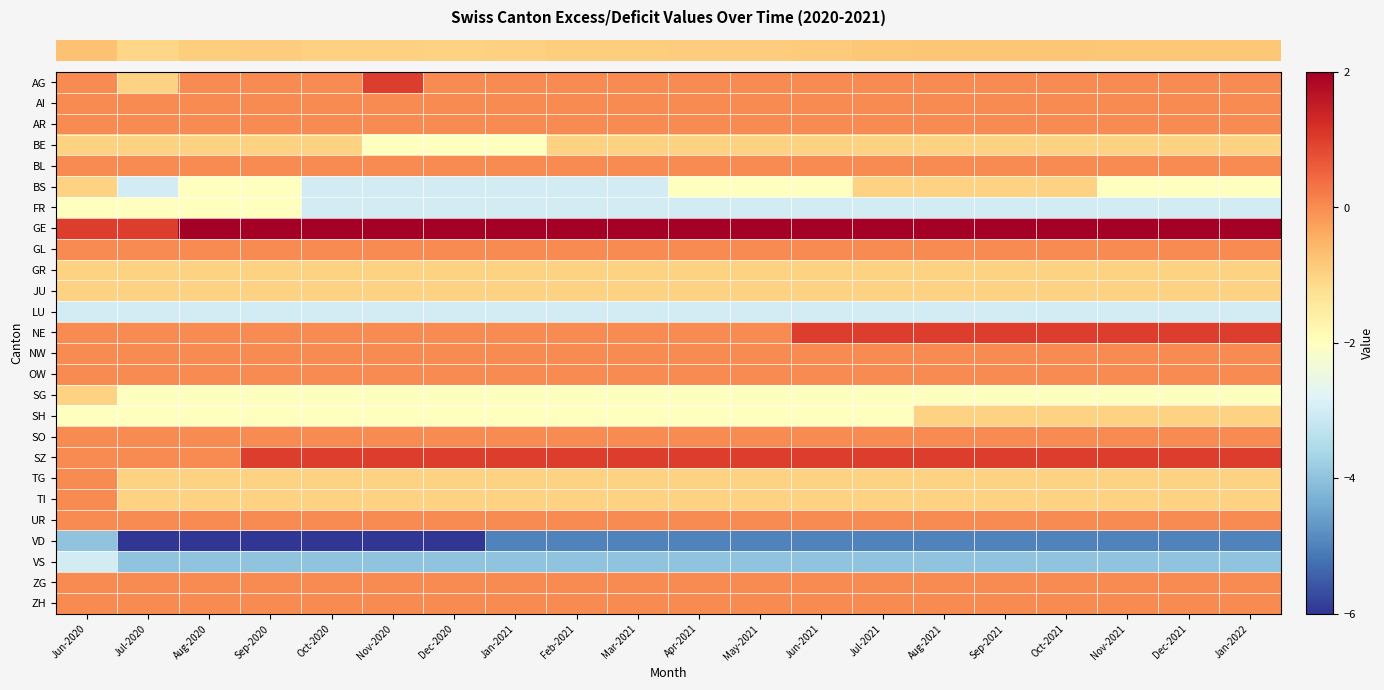

Reading right to left, list all the values displayed in this chart.

row_0: Jan-2022=0	Dec-2021=0	Nov-2021=0	Oct-2021=0	Sep-2021=0	Aug-2021=0	Jul-2021=0	Jun-2021=0	May-2021=0	Apr-2021=0	Mar-2021=0	Feb-2021=0	Jan-2021=0	Dec-2020=0	Nov-2020=1	Oct-2020=0	Sep-2020=0	Aug-2020=0	Jul-2020=-1	Jun-2020=0
row_1: Jan-2022=0	Dec-2021=0	Nov-2021=0	Oct-2021=0	Sep-2021=0	Aug-2021=0	Jul-2021=0	Jun-2021=0	May-2021=0	Apr-2021=0	Mar-2021=0	Feb-2021=0	Jan-2021=0	Dec-2020=0	Nov-2020=0	Oct-2020=0	Sep-2020=0	Aug-2020=0	Jul-2020=0	Jun-2020=0
row_2: Jan-2022=0	Dec-2021=0	Nov-2021=0	Oct-2021=0	Sep-2021=0	Aug-2021=0	Jul-2021=0	Jun-2021=0	May-2021=0	Apr-2021=0	Mar-2021=0	Feb-2021=0	Jan-2021=0	Dec-2020=0	Nov-2020=0	Oct-2020=0	Sep-2020=0	Aug-2020=0	Jul-2020=0	Jun-2020=0
row_3: Jan-2022=-1	Dec-2021=-1	Nov-2021=-1	Oct-2021=-1	Sep-2021=-1	Aug-2021=-1	Jul-2021=-1	Jun-2021=-1	May-2021=-1	Apr-2021=-1	Mar-2021=-1	Feb-2021=-1	Jan-2021=-2	Dec-2020=-2	Nov-2020=-2	Oct-2020=-1	Sep-2020=-1	Aug-2020=-1	Jul-2020=-1	Jun-2020=-1
row_4: Jan-2022=0	Dec-2021=0	Nov-2021=0	Oct-2021=0	Sep-2021=0	Aug-2021=0	Jul-2021=0	Jun-2021=0	May-2021=0	Apr-2021=0	Mar-2021=0	Feb-2021=0	Jan-2021=0	Dec-2020=0	Nov-2020=0	Oct-2020=0	Sep-2020=0	Aug-2020=0	Jul-2020=0	Jun-2020=0
row_5: Jan-2022=-2	Dec-2021=-2	Nov-2021=-2	Oct-2021=-1	Sep-2021=-1	Aug-2021=-1	Jul-2021=-1	Jun-2021=-2	May-2021=-2	Apr-2021=-2	Mar-2021=-3	Feb-2021=-3	Jan-2021=-3	Dec-2020=-3	Nov-2020=-3	Oct-2020=-3	Sep-2020=-2	Aug-2020=-2	Jul-2020=-3	Jun-2020=-1
row_6: Jan-2022=-3	Dec-2021=-3	Nov-2021=-3	Oct-2021=-3	Sep-2021=-3	Aug-2021=-3	Jul-2021=-3	Jun-2021=-3	May-2021=-3	Apr-2021=-3	Mar-2021=-3	Feb-2021=-3	Jan-2021=-3	Dec-2020=-3	Nov-2020=-3	Oct-2020=-3	Sep-2020=-2	Aug-2020=-2	Jul-2020=-2	Jun-2020=-2
row_7: Jan-2022=2	Dec-2021=2	Nov-2021=2	Oct-2021=2	Sep-2021=2	Aug-2021=2	Jul-2021=2	Jun-2021=2	May-2021=2	Apr-2021=2	Mar-2021=2	Feb-2021=2	Jan-2021=2	Dec-2020=2	Nov-2020=2	Oct-2020=2	Sep-2020=2	Aug-2020=2	Jul-2020=1	Jun-2020=1
row_8: Jan-2022=0	Dec-2021=0	Nov-2021=0	Oct-2021=0	Sep-2021=0	Aug-2021=0	Jul-2021=0	Jun-2021=0	May-2021=0	Apr-2021=0	Mar-2021=0	Feb-2021=0	Jan-2021=0	Dec-2020=0	Nov-2020=0	Oct-2020=0	Sep-2020=0	Aug-2020=0	Jul-2020=0	Jun-2020=0
row_9: Jan-2022=-1	Dec-2021=-1	Nov-2021=-1	Oct-2021=-1	Sep-2021=-1	Aug-2021=-1	Jul-2021=-1	Jun-2021=-1	May-2021=-1	Apr-2021=-1	Mar-2021=-1	Feb-2021=-1	Jan-2021=-1	Dec-2020=-1	Nov-2020=-1	Oct-2020=-1	Sep-2020=-1	Aug-2020=-1	Jul-2020=-1	Jun-2020=-1
row_10: Jan-2022=-1	Dec-2021=-1	Nov-2021=-1	Oct-2021=-1	Sep-2021=-1	Aug-2021=-1	Jul-2021=-1	Jun-2021=-1	May-2021=-1	Apr-2021=-1	Mar-2021=-1	Feb-2021=-1	Jan-2021=-1	Dec-2020=-1	Nov-2020=-1	Oct-2020=-1	Sep-2020=-1	Aug-2020=-1	Jul-2020=-1	Jun-2020=-1
row_11: Jan-2022=-3	Dec-2021=-3	Nov-2021=-3	Oct-2021=-3	Sep-2021=-3	Aug-2021=-3	Jul-2021=-3	Jun-2021=-3	May-2021=-3	Apr-2021=-3	Mar-2021=-3	Feb-2021=-3	Jan-2021=-3	Dec-2020=-3	Nov-2020=-3	Oct-2020=-3	Sep-2020=-3	Aug-2020=-3	Jul-2020=-3	Jun-2020=-3
row_12: Jan-2022=1	Dec-2021=1	Nov-2021=1	Oct-2021=1	Sep-2021=1	Aug-2021=1	Jul-2021=1	Jun-2021=1	May-2021=0	Apr-2021=0	Mar-2021=0	Feb-2021=0	Jan-2021=0	Dec-2020=0	Nov-2020=0	Oct-2020=0	Sep-2020=0	Aug-2020=0	Jul-2020=0	Jun-2020=0
row_13: Jan-2022=0	Dec-2021=0	Nov-2021=0	Oct-2021=0	Sep-2021=0	Aug-2021=0	Jul-2021=0	Jun-2021=0	May-2021=0	Apr-2021=0	Mar-2021=0	Feb-2021=0	Jan-2021=0	Dec-2020=0	Nov-2020=0	Oct-2020=0	Sep-2020=0	Aug-2020=0	Jul-2020=0	Jun-2020=0
row_14: Jan-2022=0	Dec-2021=0	Nov-2021=0	Oct-2021=0	Sep-2021=0	Aug-2021=0	Jul-2021=0	Jun-2021=0	May-2021=0	Apr-2021=0	Mar-2021=0	Feb-2021=0	Jan-2021=0	Dec-2020=0	Nov-2020=0	Oct-2020=0	Sep-2020=0	Aug-2020=0	Jul-2020=0	Jun-2020=0
row_15: Jan-2022=-2	Dec-2021=-2	Nov-2021=-2	Oct-2021=-2	Sep-2021=-2	Aug-2021=-2	Jul-2021=-2	Jun-2021=-2	May-2021=-2	Apr-2021=-2	Mar-2021=-2	Feb-2021=-2	Jan-2021=-2	Dec-2020=-2	Nov-2020=-2	Oct-2020=-2	Sep-2020=-2	Aug-2020=-2	Jul-2020=-2	Jun-2020=-1
row_16: Jan-2022=-1	Dec-2021=-1	Nov-2021=-1	Oct-2021=-1	Sep-2021=-1	Aug-2021=-1	Jul-2021=-2	Jun-2021=-2	May-2021=-2	Apr-2021=-2	Mar-2021=-2	Feb-2021=-2	Jan-2021=-2	Dec-2020=-2	Nov-2020=-2	Oct-2020=-2	Sep-2020=-2	Aug-2020=-2	Jul-2020=-2	Jun-2020=-2
row_17: Jan-2022=0	Dec-2021=0	Nov-2021=0	Oct-2021=0	Sep-2021=0	Aug-2021=0	Jul-2021=0	Jun-2021=0	May-2021=0	Apr-2021=0	Mar-2021=0	Feb-2021=0	Jan-2021=0	Dec-2020=0	Nov-2020=0	Oct-2020=0	Sep-2020=0	Aug-2020=0	Jul-2020=0	Jun-2020=0
row_18: Jan-2022=1	Dec-2021=1	Nov-2021=1	Oct-2021=1	Sep-2021=1	Aug-2021=1	Jul-2021=1	Jun-2021=1	May-2021=1	Apr-2021=1	Mar-2021=1	Feb-2021=1	Jan-2021=1	Dec-2020=1	Nov-2020=1	Oct-2020=1	Sep-2020=1	Aug-2020=0	Jul-2020=0	Jun-2020=0
row_19: Jan-2022=-1	Dec-2021=-1	Nov-2021=-1	Oct-2021=-1	Sep-2021=-1	Aug-2021=-1	Jul-2021=-1	Jun-2021=-1	May-2021=-1	Apr-2021=-1	Mar-2021=-1	Feb-2021=-1	Jan-2021=-1	Dec-2020=-1	Nov-2020=-1	Oct-2020=-1	Sep-2020=-1	Aug-2020=-1	Jul-2020=-1	Jun-2020=0
row_20: Jan-2022=-1	Dec-2021=-1	Nov-2021=-1	Oct-2021=-1	Sep-2021=-1	Aug-2021=-1	Jul-2021=-1	Jun-2021=-1	May-2021=-1	Apr-2021=-1	Mar-2021=-1	Feb-2021=-1	Jan-2021=-1	Dec-2020=-1	Nov-2020=-1	Oct-2020=-1	Sep-2020=-1	Aug-2020=-1	Jul-2020=-1	Jun-2020=0
row_21: Jan-2022=0	Dec-2021=0	Nov-2021=0	Oct-2021=0	Sep-2021=0	Aug-2021=0	Jul-2021=0	Jun-2021=0	May-2021=0	Apr-2021=0	Mar-2021=0	Feb-2021=0	Jan-2021=0	Dec-2020=0	Nov-2020=0	Oct-2020=0	Sep-2020=0	Aug-2020=0	Jul-2020=0	Jun-2020=0
row_22: Jan-2022=-5	Dec-2021=-5	Nov-2021=-5	Oct-2021=-5	Sep-2021=-5	Aug-2021=-5	Jul-2021=-5	Jun-2021=-5	May-2021=-5	Apr-2021=-5	Mar-2021=-5	Feb-2021=-5	Jan-2021=-5	Dec-2020=-6	Nov-2020=-6	Oct-2020=-6	Sep-2020=-6	Aug-2020=-6	Jul-2020=-6	Jun-2020=-4
row_23: Jan-2022=-4	Dec-2021=-4	Nov-2021=-4	Oct-2021=-4	Sep-2021=-4	Aug-2021=-4	Jul-2021=-4	Jun-2021=-4	May-2021=-4	Apr-2021=-4	Mar-2021=-4	Feb-2021=-4	Jan-2021=-4	Dec-2020=-4	Nov-2020=-4	Oct-2020=-4	Sep-2020=-4	Aug-2020=-4	Jul-2020=-4	Jun-2020=-3
row_24: Jan-2022=0	Dec-2021=0	Nov-2021=0	Oct-2021=0	Sep-2021=0	Aug-2021=0	Jul-2021=0	Jun-2021=0	May-2021=0	Apr-2021=0	Mar-2021=0	Feb-2021=0	Jan-2021=0	Dec-2020=0	Nov-2020=0	Oct-2020=0	Sep-2020=0	Aug-2020=0	Jul-2020=0	Jun-2020=0
row_25: Jan-2022=0	Dec-2021=0	Nov-2021=0	Oct-2021=0	Sep-2021=0	Aug-2021=0	Jul-2021=0	Jun-2021=0	May-2021=0	Apr-2021=0	Mar-2021=0	Feb-2021=0	Jan-2021=0	Dec-2020=0	Nov-2020=0	Oct-2020=0	Sep-2020=0	Aug-2020=0	Jul-2020=0	Jun-2020=0